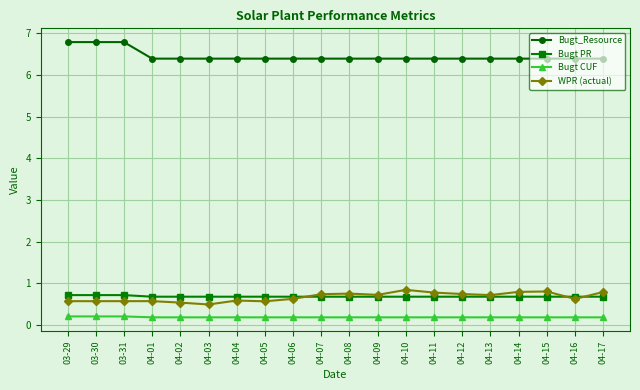

What is the label of the 10th point from the right?

04-08